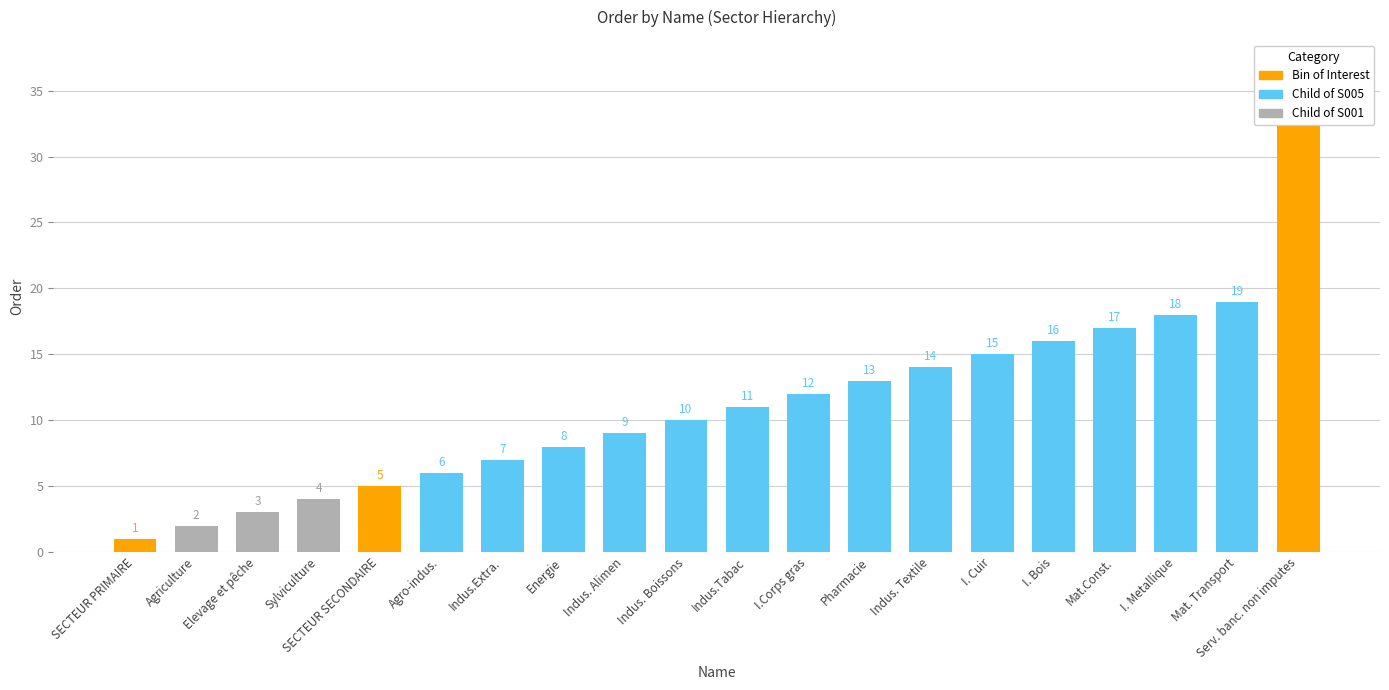

List the labels in order of value, smallest first.

SECTEUR PRIMAIRE, Agriculture, Elevage et pêche, Sylviculture, SECTEUR SECONDAIRE, Agro-indus., Indus.Extra., Energie, Indus. Alimen, Indus. Boissons, Indus.Tabac, I.Corps gras, Pharmacie, Indus. Textile, I. Cuir, I. Bois, Mat.Const., I. Metallique, Mat. Transport, Serv. banc. non imputes